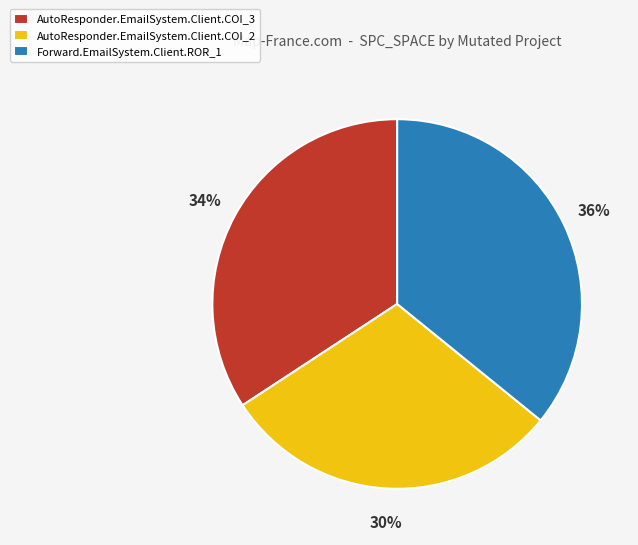

Is there any slice that represents more than half of the pie?

No